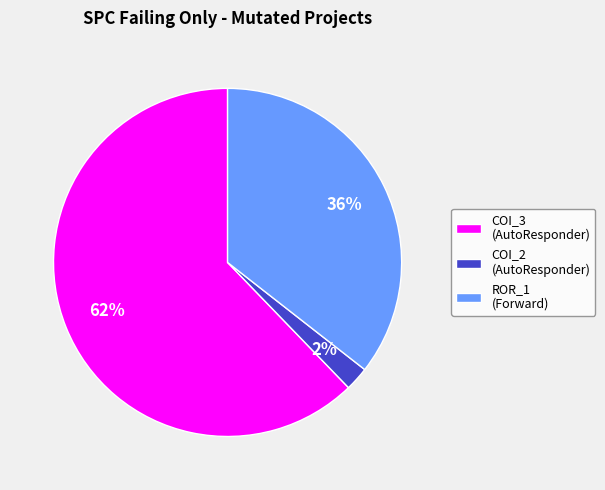

Does any single category account for the majority?

Yes